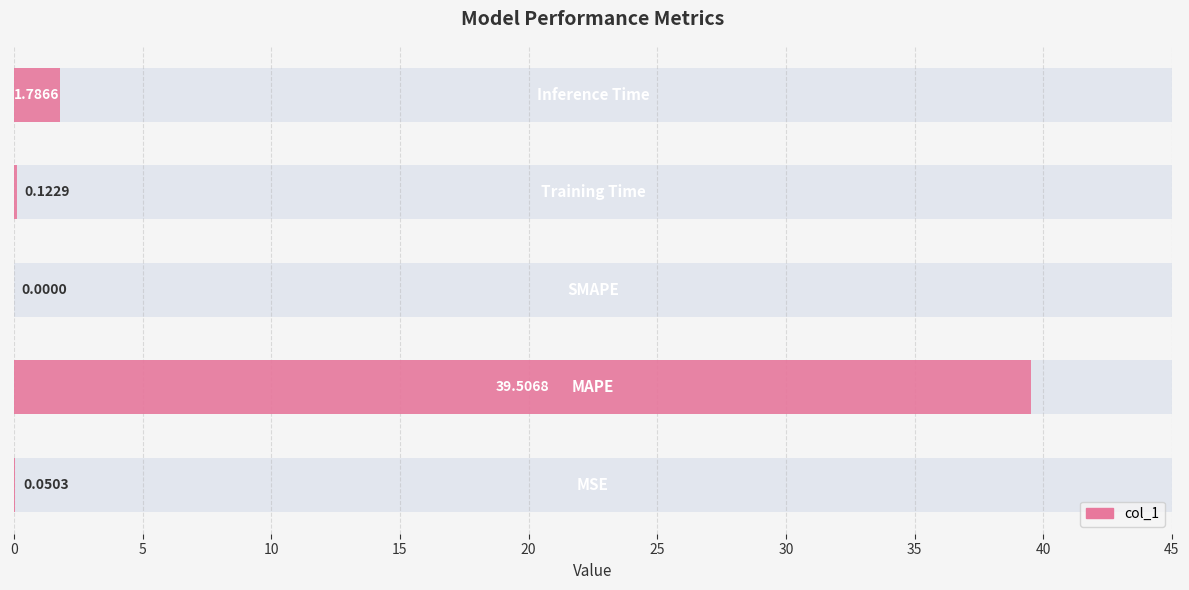

True or false: the data shows 0.0 at 0.

False